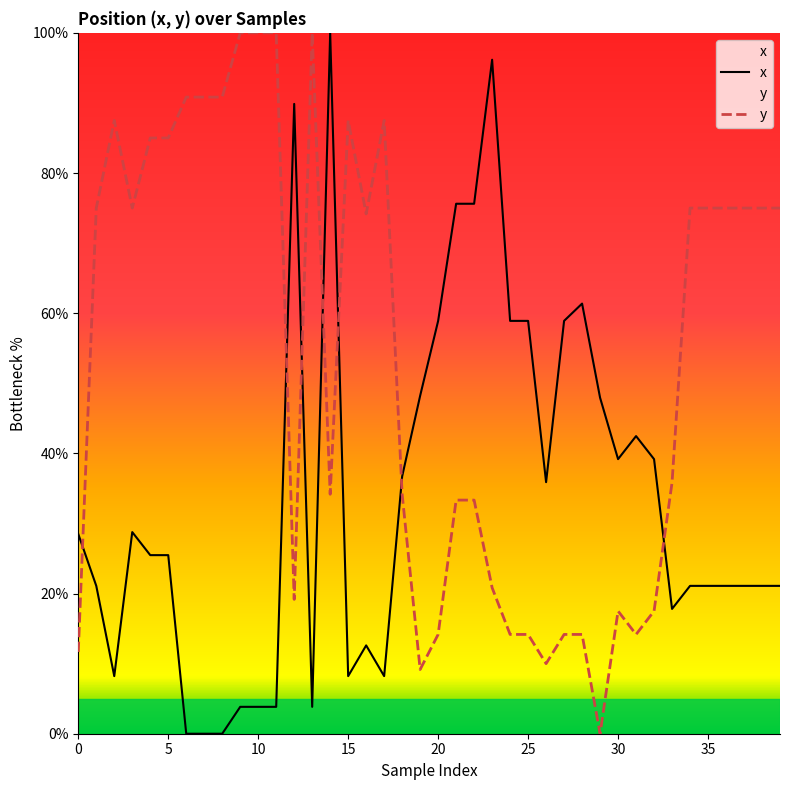

The x series shows 33.0 at 22. True or false?

False